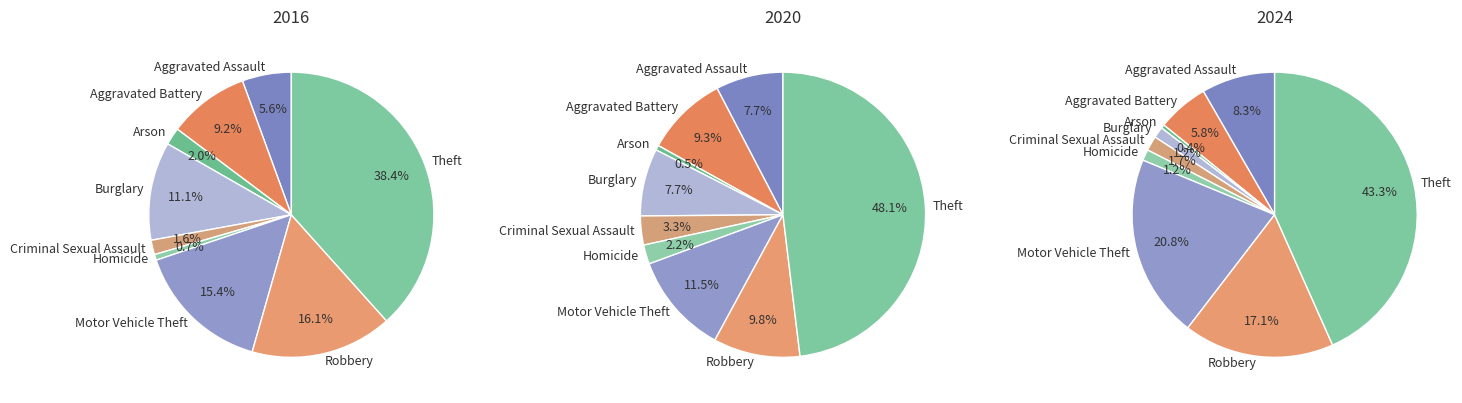

Is Aggravated Assault the majority of the pie?

No